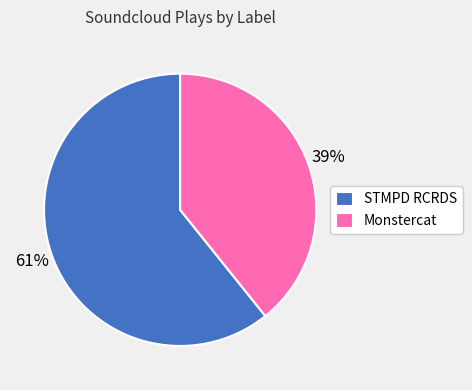

Which category accounts for the majority?

STMPD RCRDS